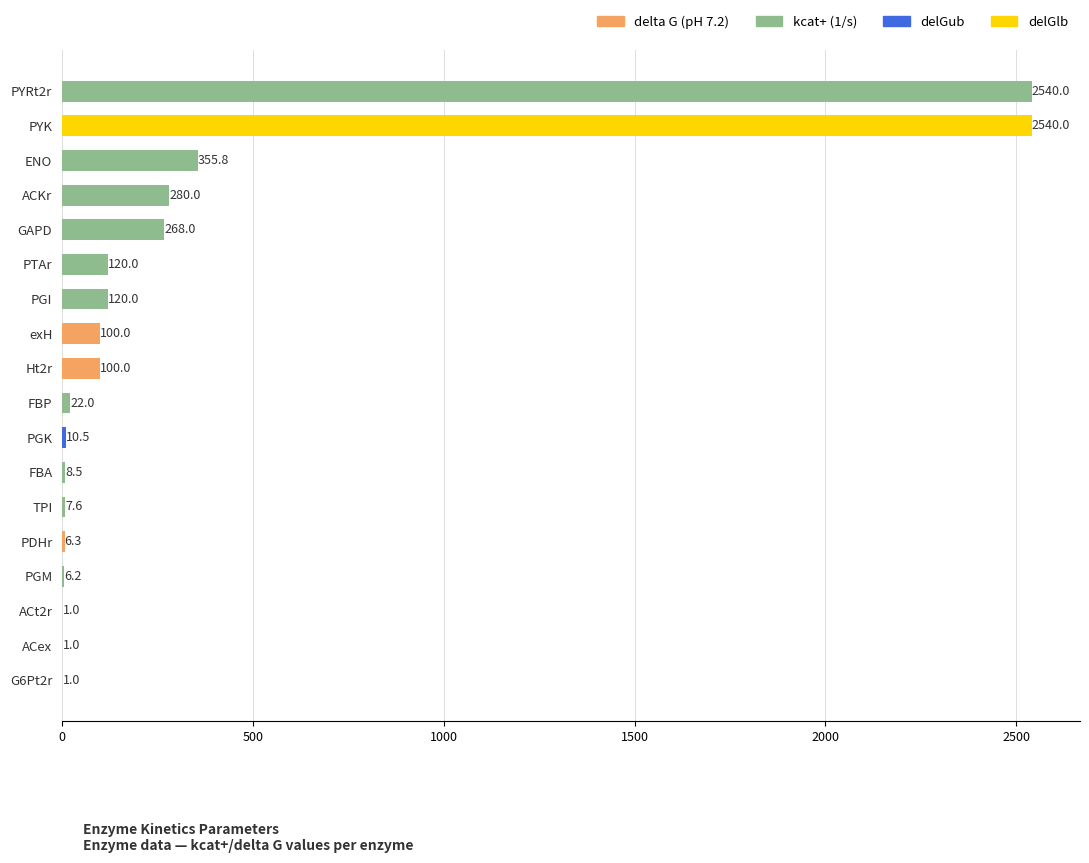

What is the change in value from ACKr to ACt2r?

-279.0